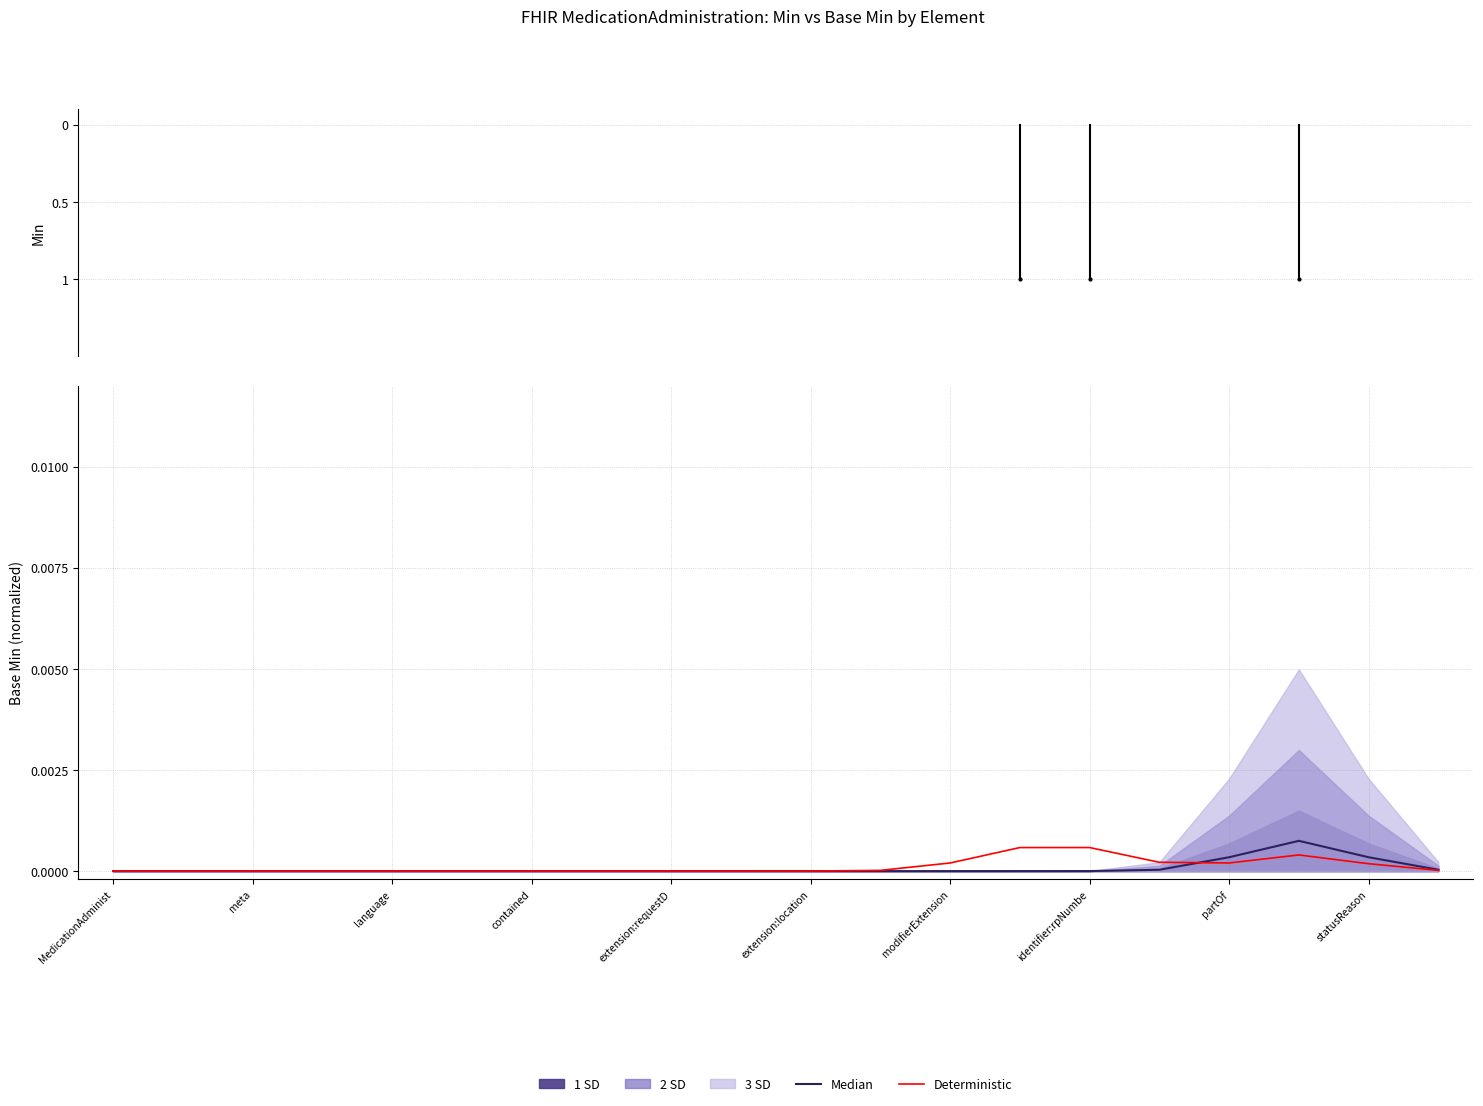

How many times do Median and Deterministic cross each other?

1